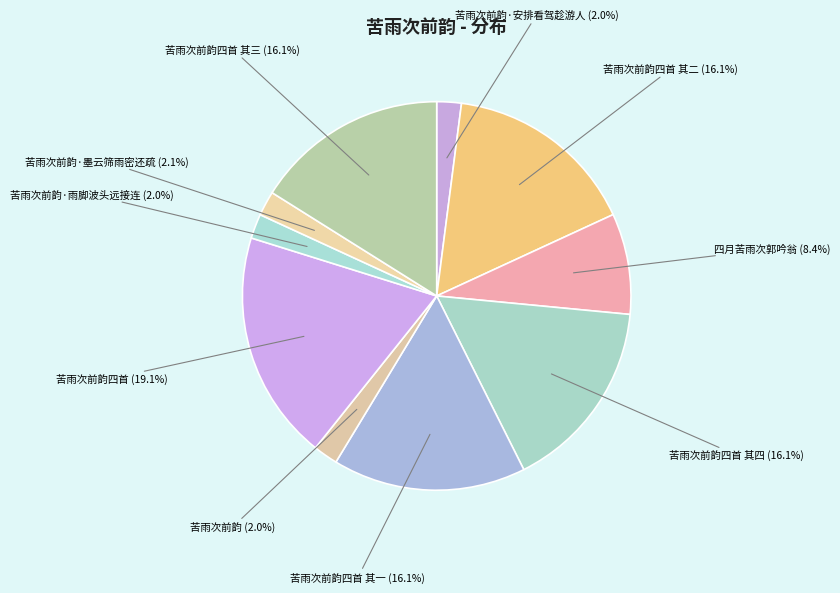

What is the ratio of the value at 苦雨次前韵四首 其三 to the value at 苦雨次前韵四首 其四?

1.0